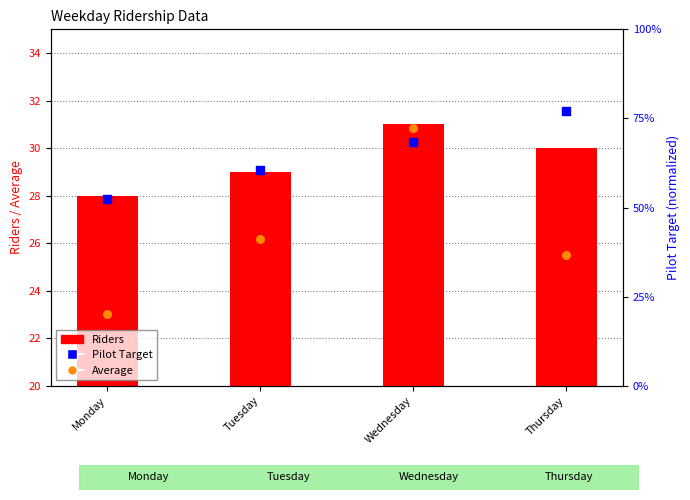

What is the total value across all series at Thursday?

132.5